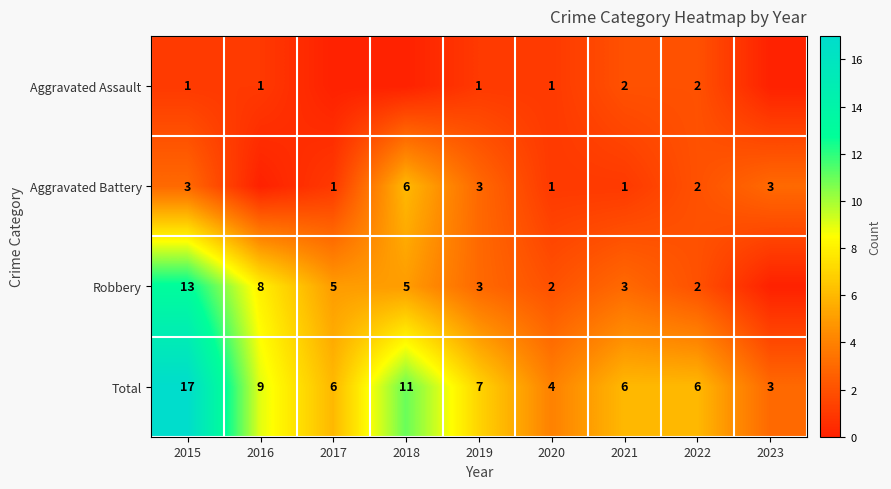

What is the minimum value for Total?

3